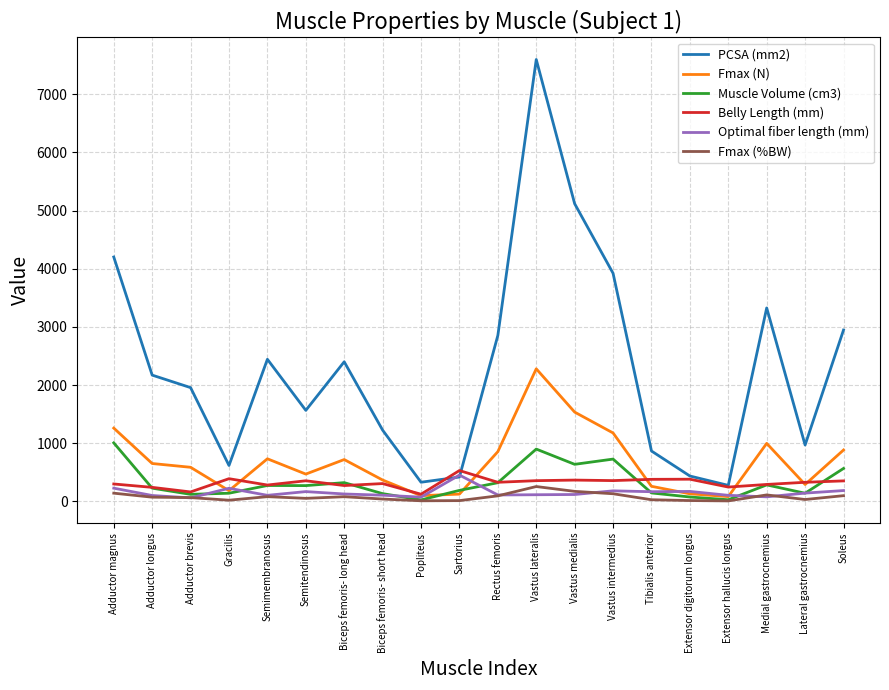

Does the chart display data point markers on the line(s)?

No